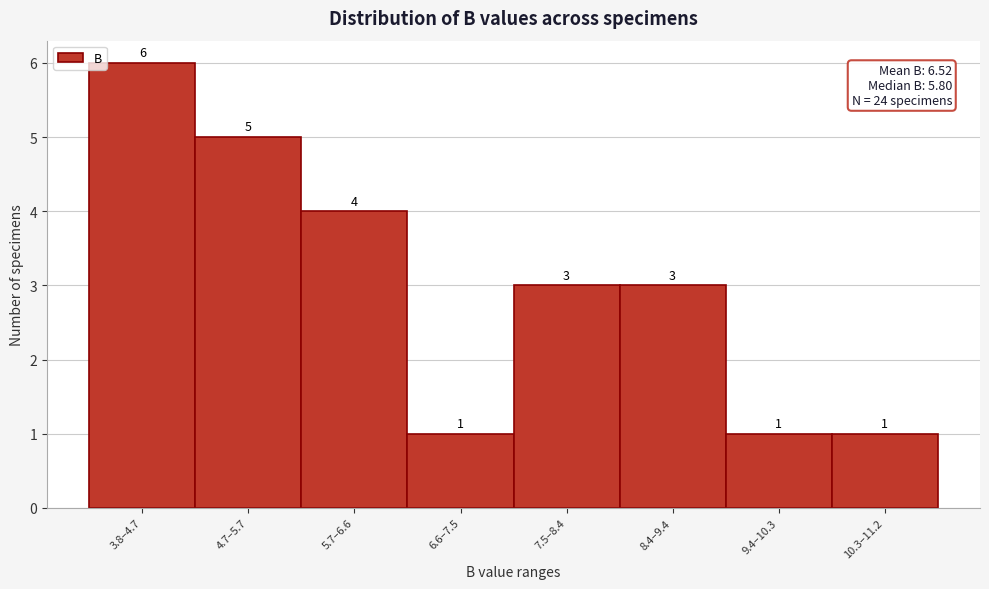

Reading left to right, list all the values displayed in this chart.

6	5	4	1	3	3	1	1